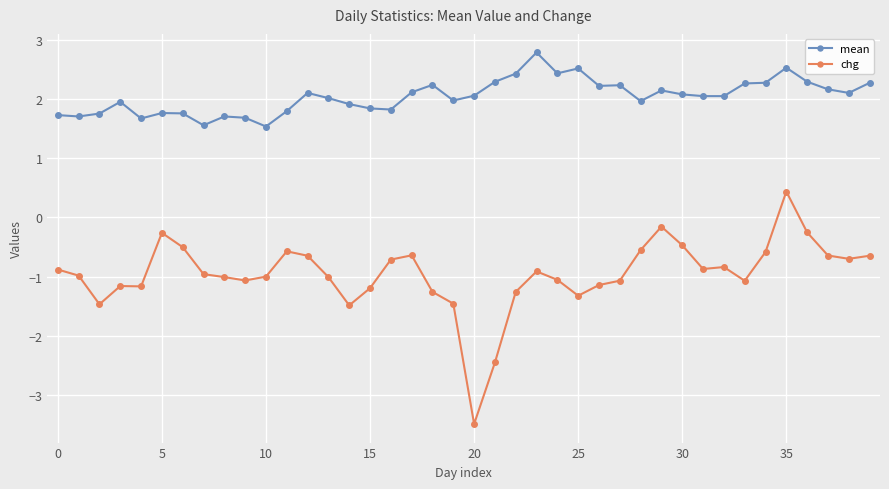

Which series has the largest range (max minus min)?

chg